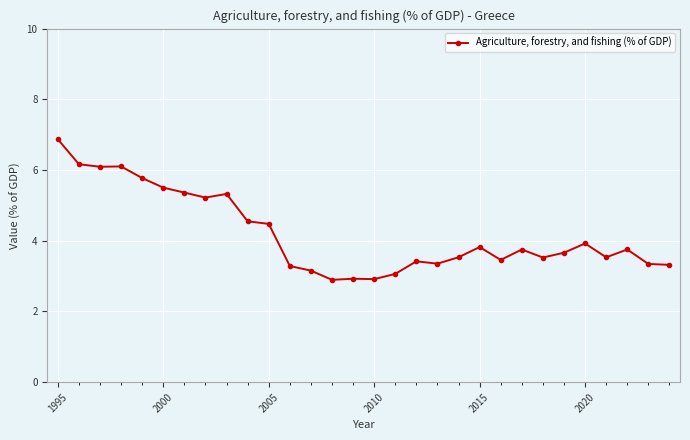

What is the value of the 25th point from the left?

3.7